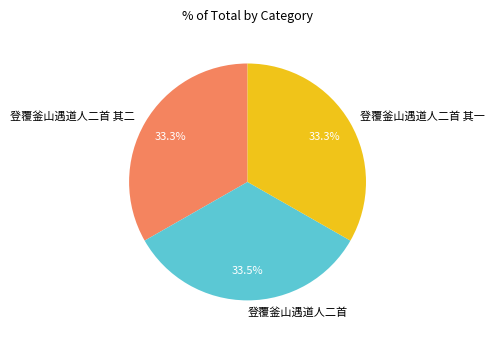

What percentage is the 登覆釜山遇道人二首 其二 slice, to the nearest percent?

33%